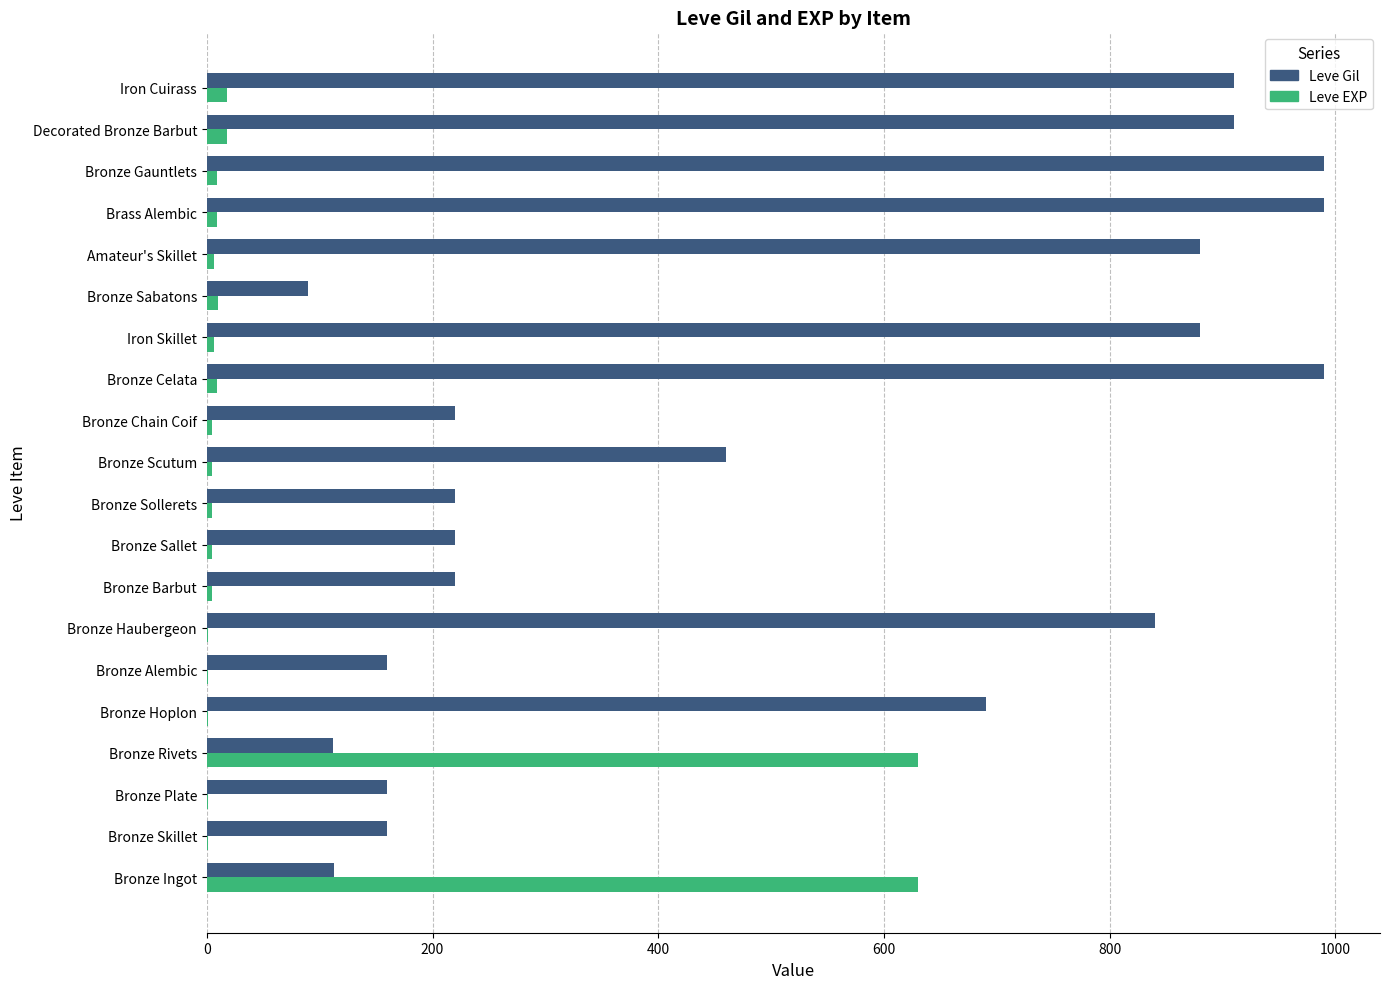

Which series changed the most between Bronze Rivets and Bronze Barbut?

Leve EXP